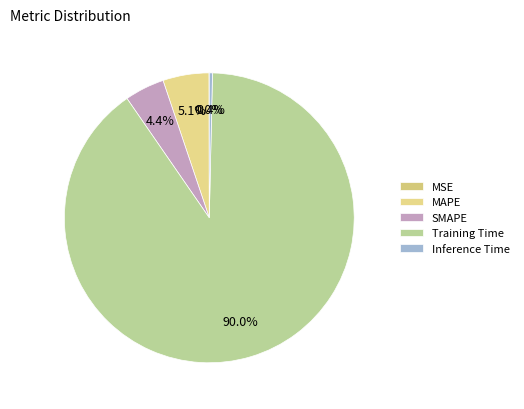

Do Training Time and MAPE together represent more than half of the pie?

Yes